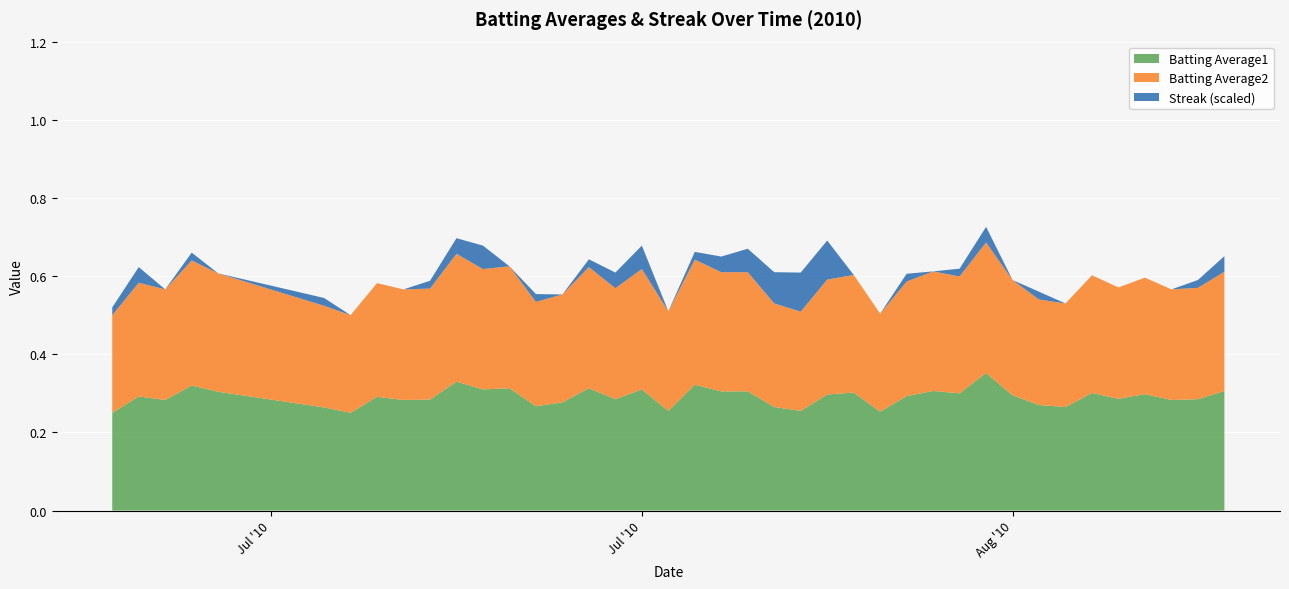

Reading right to left, extract all data points from this chart.

Batting Average1: 2010-08-18=0.3	2010-08-17=0.3	2010-08-16=0.3	2010-08-15=0.3	2010-08-14=0.3	2010-08-13=0.3	2010-08-12=0.3	2010-08-11=0.3	2010-08-10=0.3	2010-08-09=0.4	2010-08-08=0.3	2010-08-07=0.3	2010-08-06=0.3	2010-08-05=0.3	2010-08-04=0.3	2010-08-03=0.3	2010-08-02=0.3	2010-08-01=0.3	2010-07-31=0.3	2010-07-30=0.3	2010-07-29=0.3	2010-07-28=0.3	2010-07-27=0.3	2010-07-26=0.3	2010-07-25=0.3	2010-07-24=0.3	2010-07-23=0.3	2010-07-22=0.3	2010-07-21=0.3	2010-07-20=0.3	2010-07-19=0.3	2010-07-18=0.3	2010-07-17=0.3	2010-07-16=0.2	2010-07-15=0.3	2010-07-11=0.3	2010-07-10=0.3	2010-07-09=0.3	2010-07-08=0.3	2010-07-07=0.2
Batting Average2: 2010-08-18=0.3	2010-08-17=0.3	2010-08-16=0.3	2010-08-15=0.3	2010-08-14=0.3	2010-08-13=0.3	2010-08-12=0.3	2010-08-11=0.3	2010-08-10=0.3	2010-08-09=0.3	2010-08-08=0.3	2010-08-07=0.3	2010-08-06=0.3	2010-08-05=0.3	2010-08-04=0.3	2010-08-03=0.3	2010-08-02=0.3	2010-08-01=0.3	2010-07-31=0.3	2010-07-30=0.3	2010-07-29=0.3	2010-07-28=0.3	2010-07-27=0.3	2010-07-26=0.3	2010-07-25=0.3	2010-07-24=0.3	2010-07-23=0.3	2010-07-22=0.3	2010-07-21=0.3	2010-07-20=0.3	2010-07-19=0.3	2010-07-18=0.3	2010-07-17=0.3	2010-07-16=0.2	2010-07-15=0.3	2010-07-11=0.3	2010-07-10=0.3	2010-07-09=0.3	2010-07-08=0.3	2010-07-07=0.2
Streak: 2010-08-18=4.0	2010-08-17=2.0	2010-08-16=0.0	2010-08-15=0.0	2010-08-14=0.0	2010-08-13=0.0	2010-08-12=0.0	2010-08-11=2.0	2010-08-10=0.0	2010-08-09=4.0	2010-08-08=2.0	2010-08-07=0.0	2010-08-06=2.0	2010-08-05=0.0	2010-08-04=0.0	2010-08-03=10.0	2010-08-02=10.0	2010-08-01=8.0	2010-07-31=6.0	2010-07-30=4.0	2010-07-29=2.0	2010-07-28=0.0	2010-07-27=6.0	2010-07-26=4.0	2010-07-25=2.0	2010-07-24=0.0	2010-07-23=2.0	2010-07-22=0.0	2010-07-21=6.0	2010-07-20=4.0	2010-07-19=2.0	2010-07-18=0.0	2010-07-17=0.0	2010-07-16=0.0	2010-07-15=2.0	2010-07-11=0.0	2010-07-10=2.0	2010-07-09=0.0	2010-07-08=4.0	2010-07-07=2.0